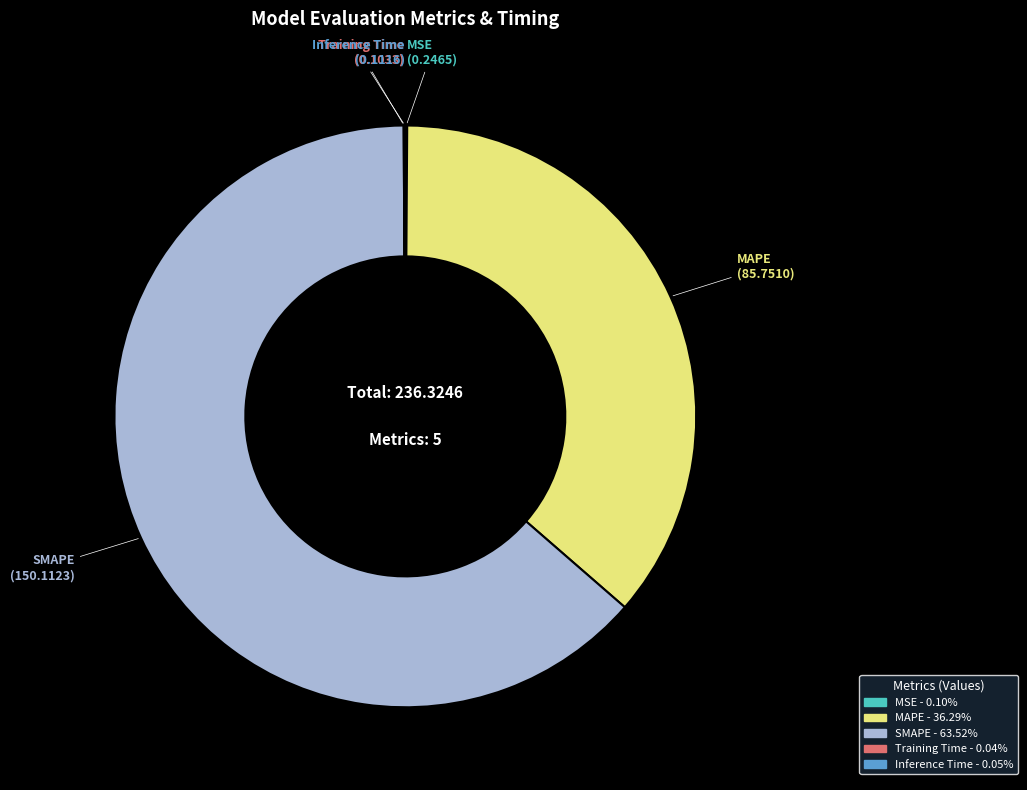

Does SMAPE account for over 50% of the chart?

Yes